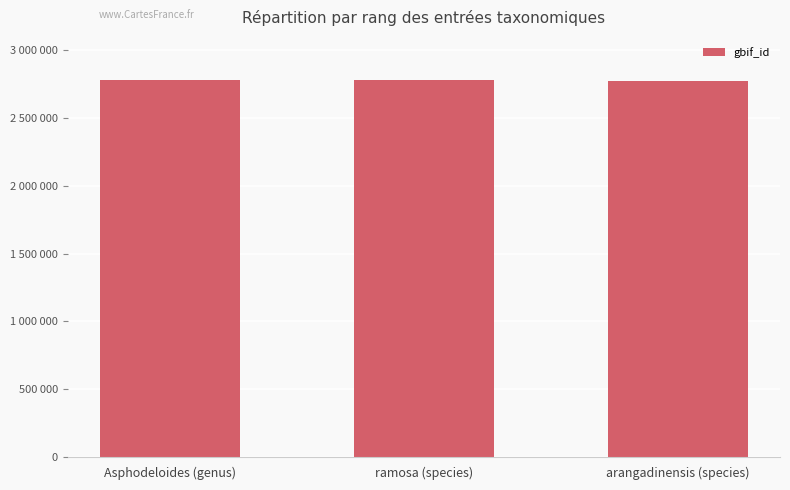

True or false: the data shows 2774502 at arangadinensis (species).

True